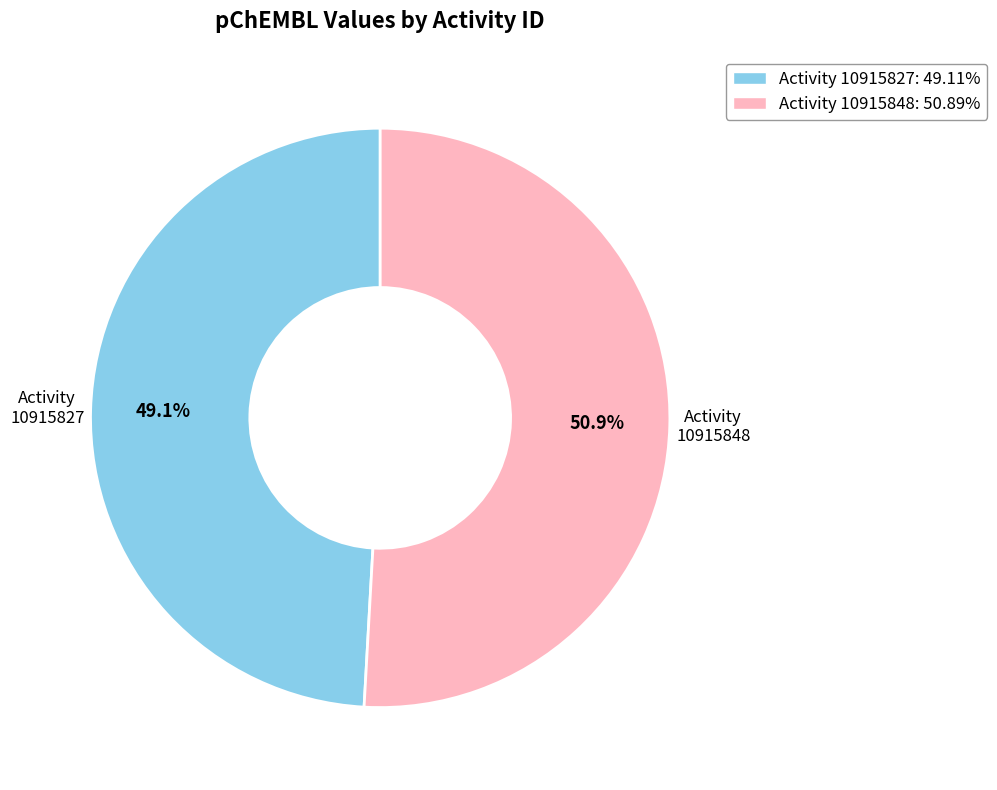

Is there any slice that represents more than half of the pie?

Yes